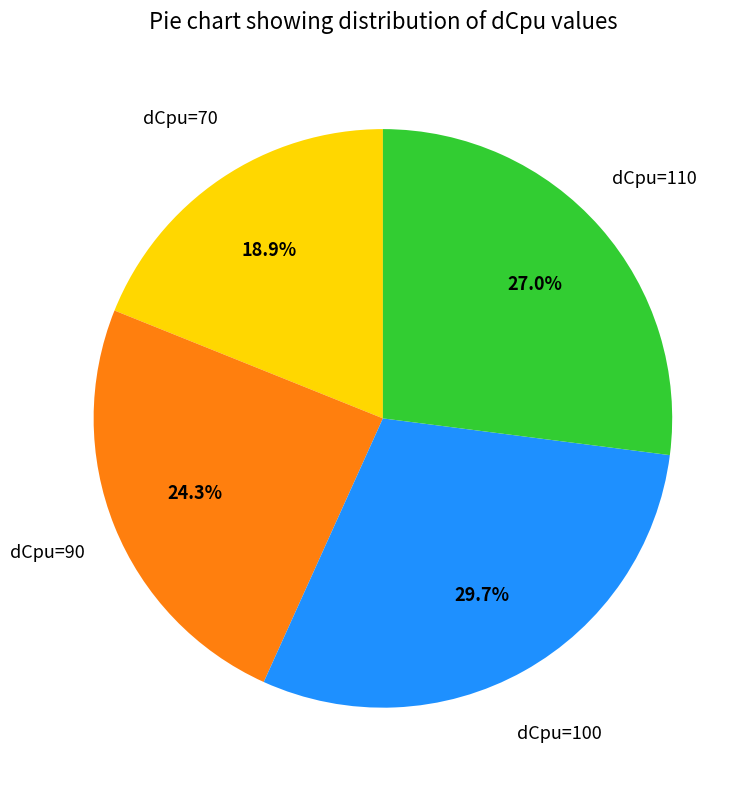

Count the number of slices in the pie.

4